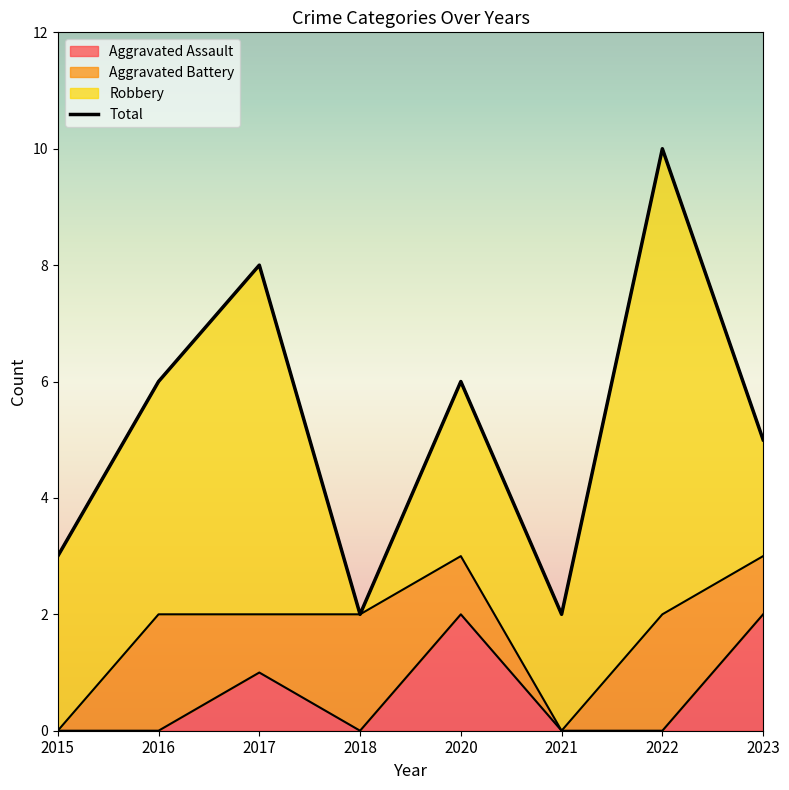

True or false: Total and Aggravated Assault cross at least once.

False